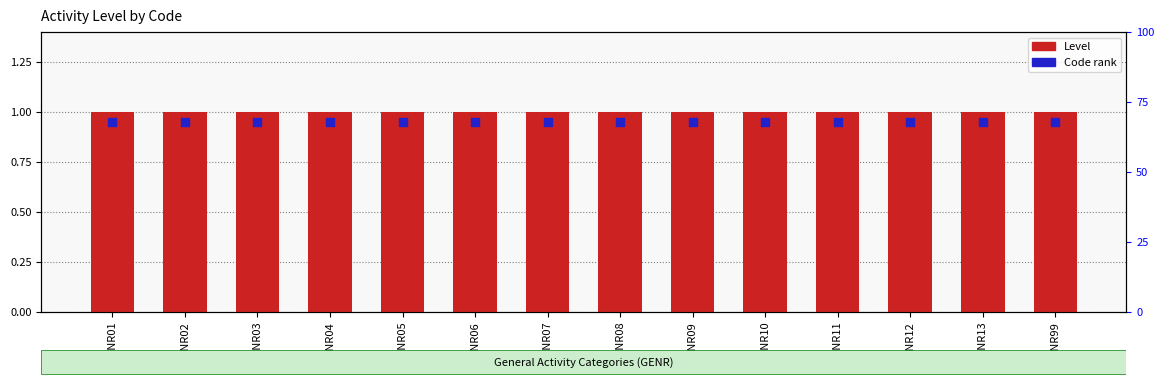

Which series has the largest total across all categories?

Level